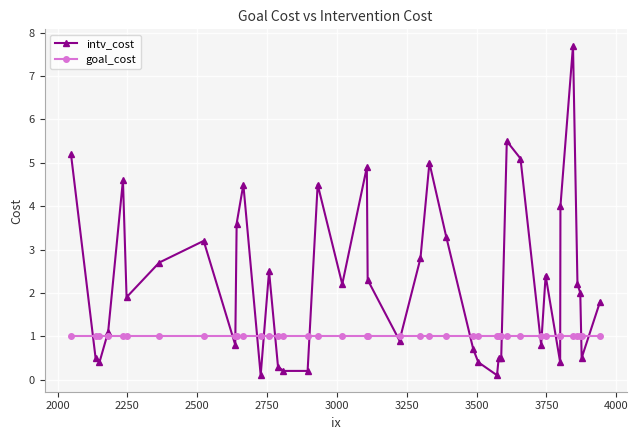

What is the sum of all intv_cost values?

92.3